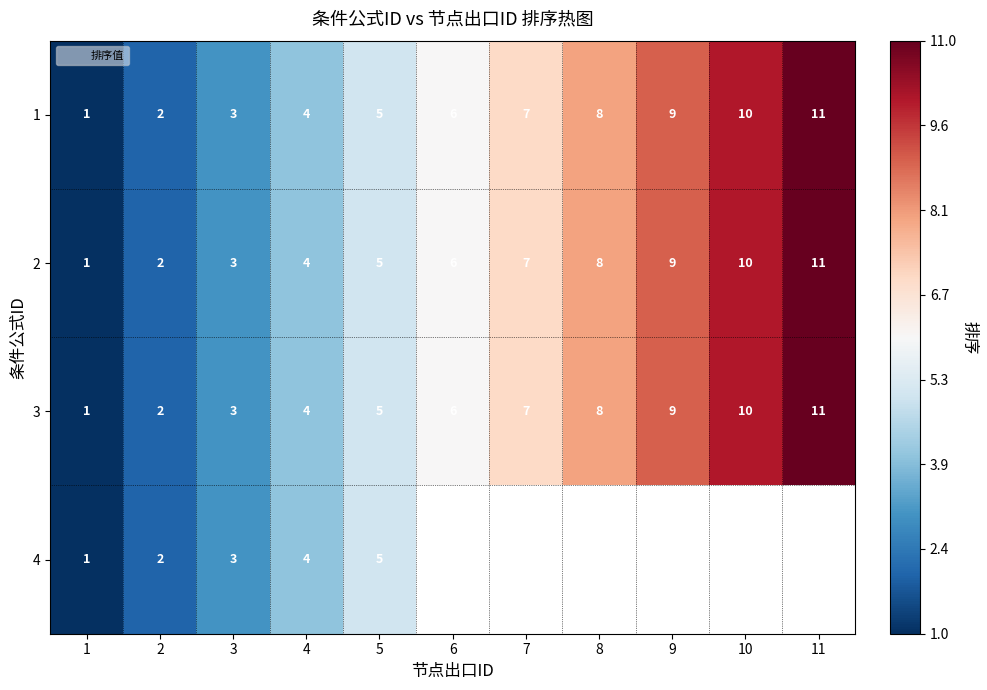

Which category has the highest value in the 2 series?

11